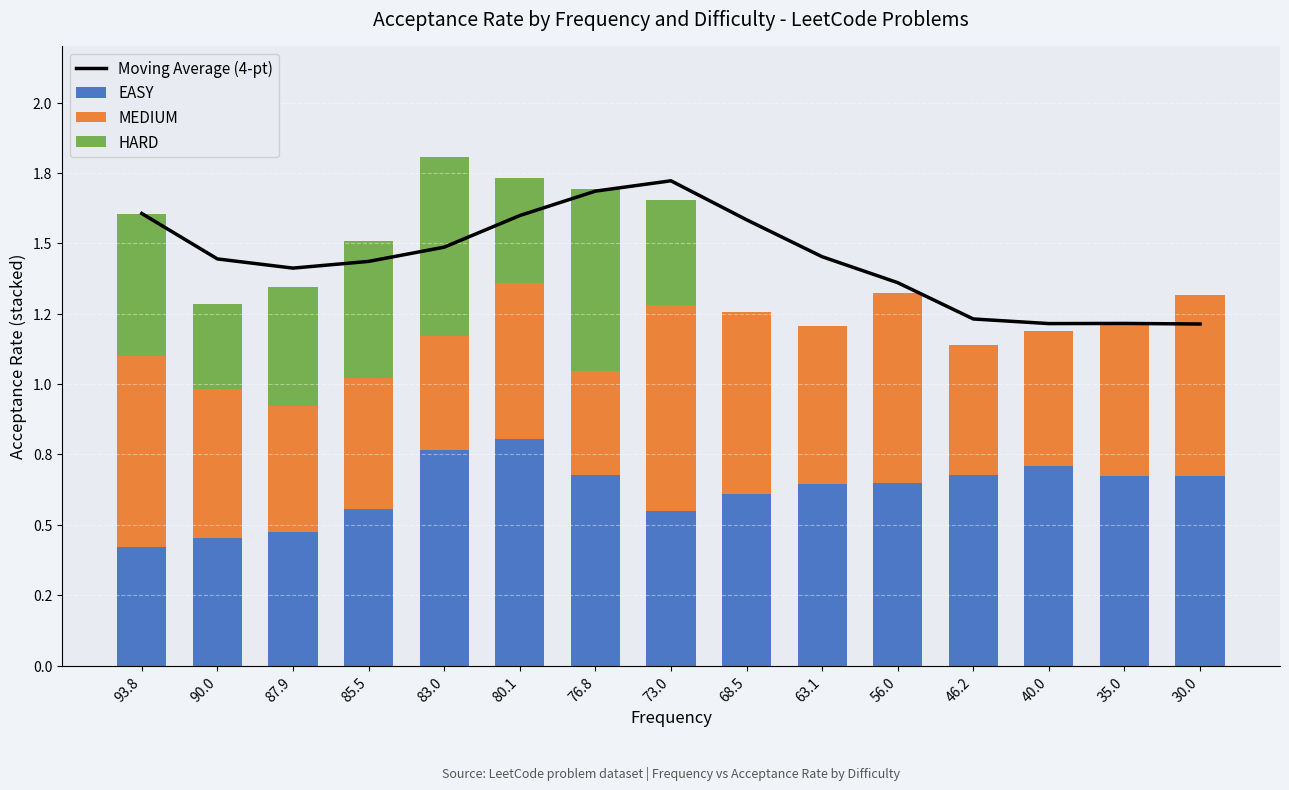

True or false: Moving Average (4-pt) has a value of 1.2 at 46.2.

True